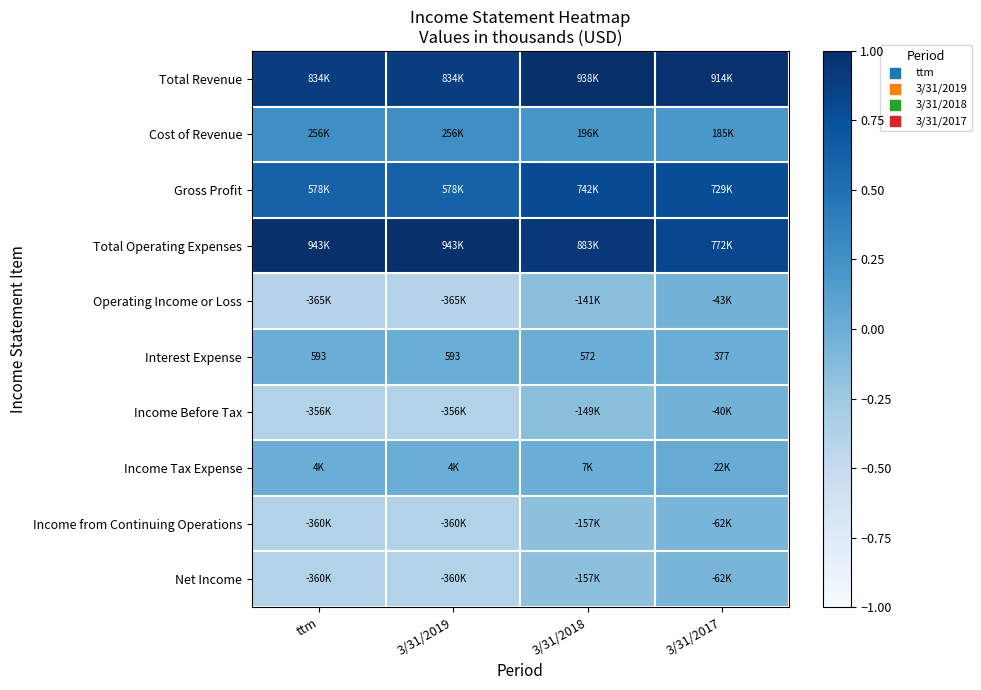

Count the number of data series in this chart.

10